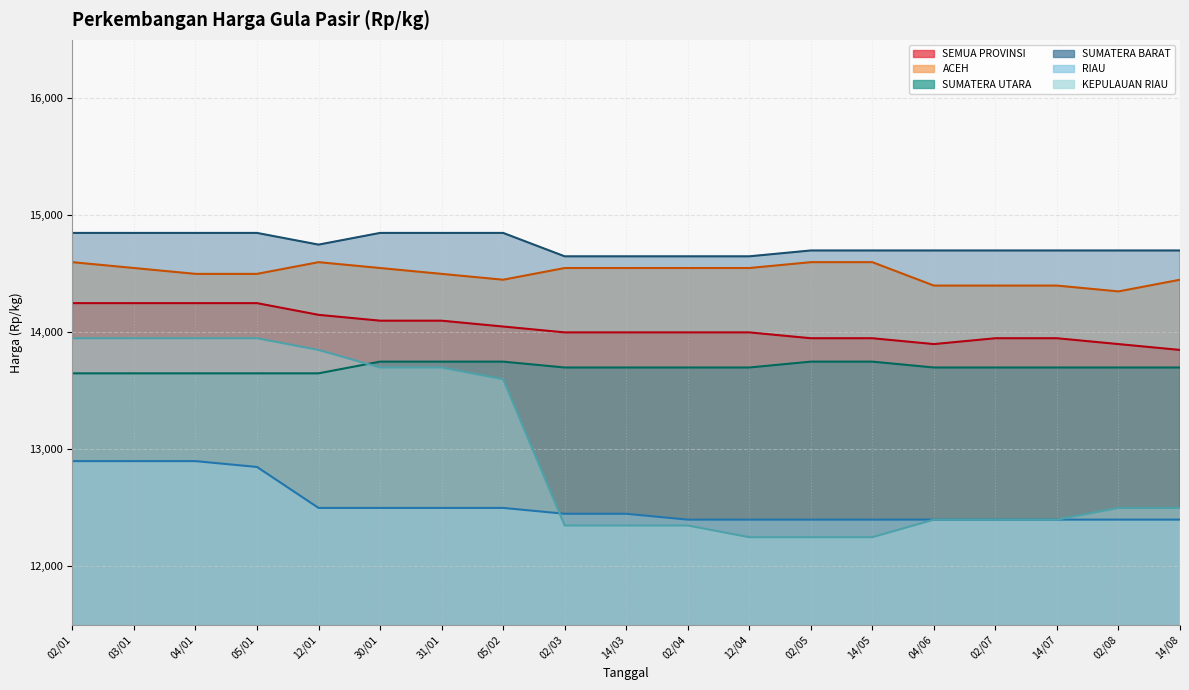

Does the chart display data point markers on the line(s)?

No